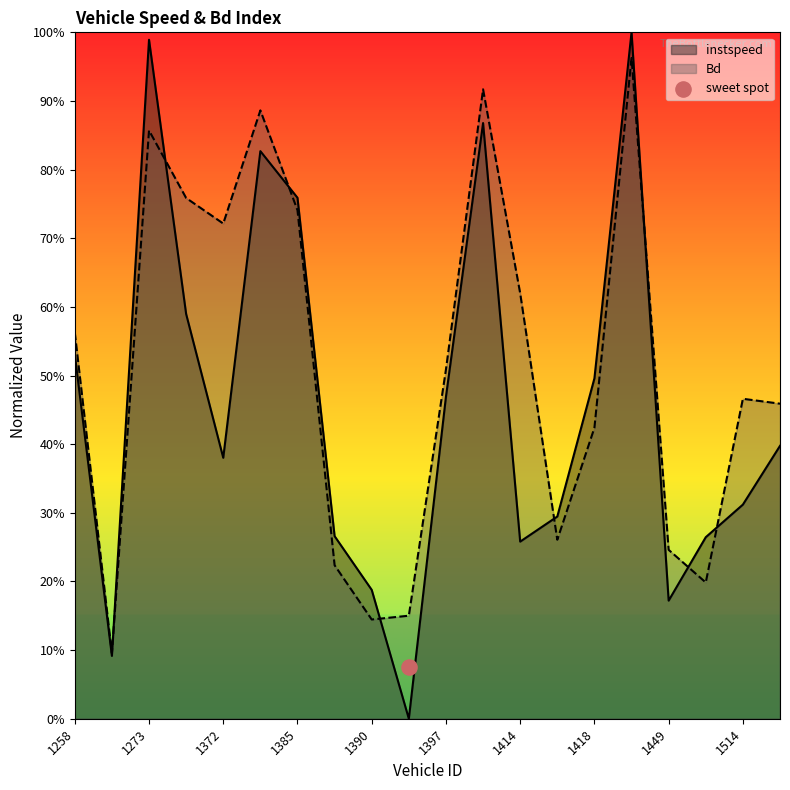

Which series has the widest spread of Y values?

instspeed